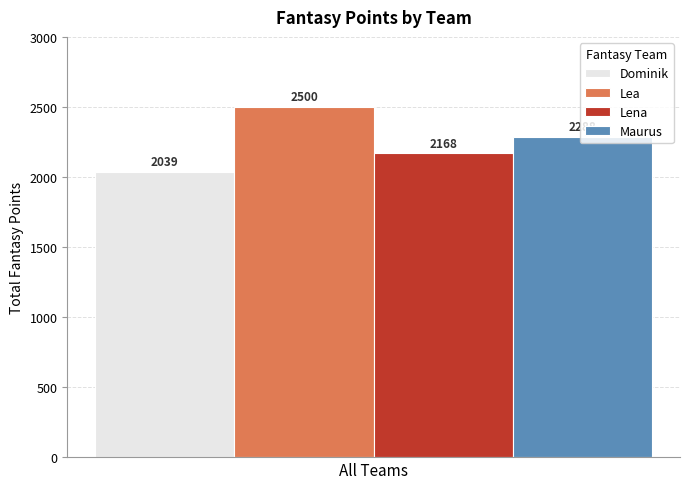

How many bars are there in total?

4